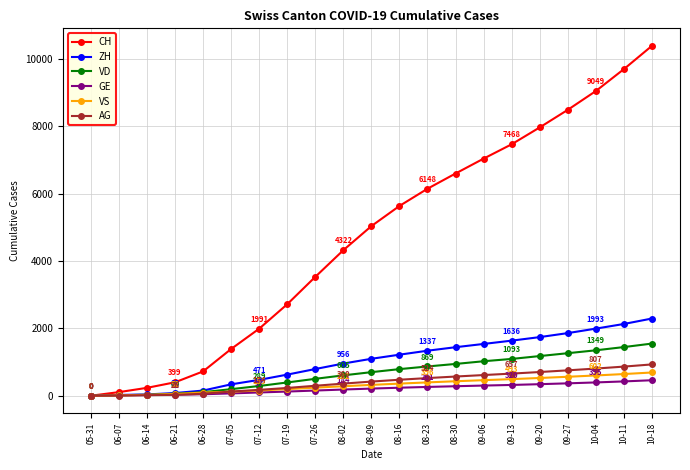

How many categories are shown in the chart?

21